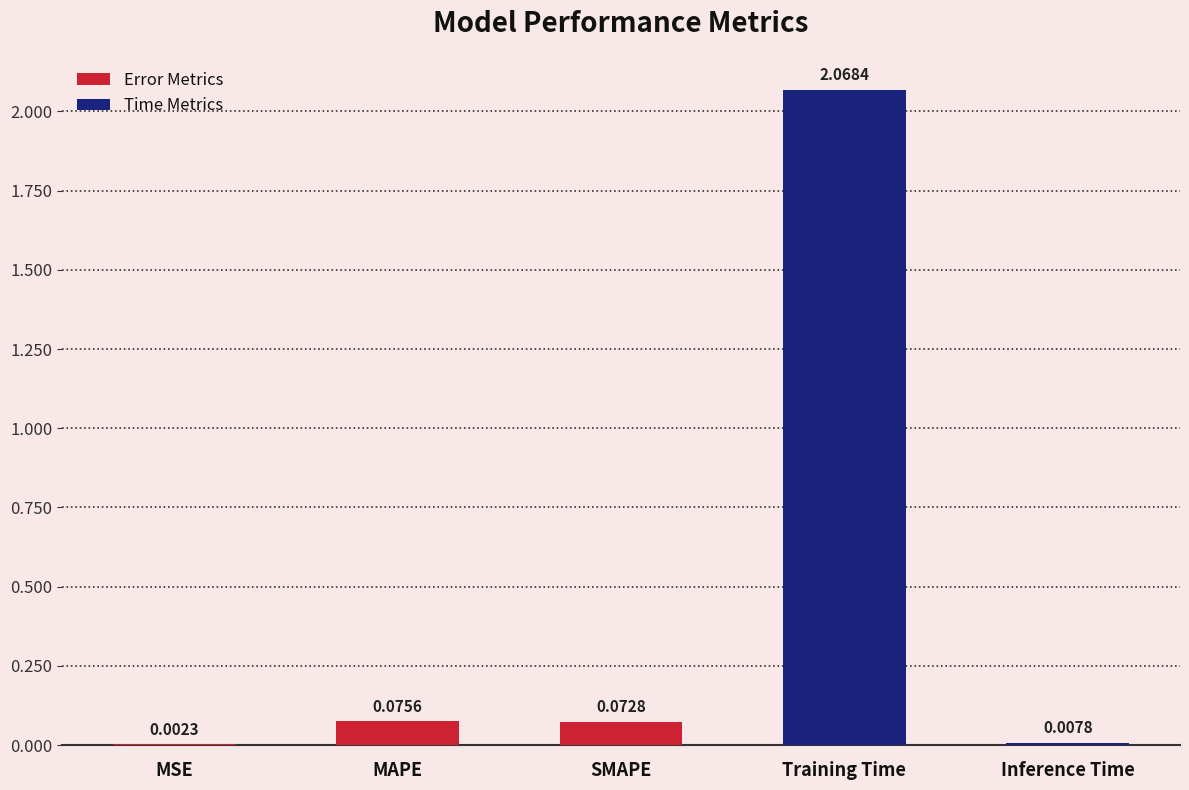

Count the number of data series in this chart.

1